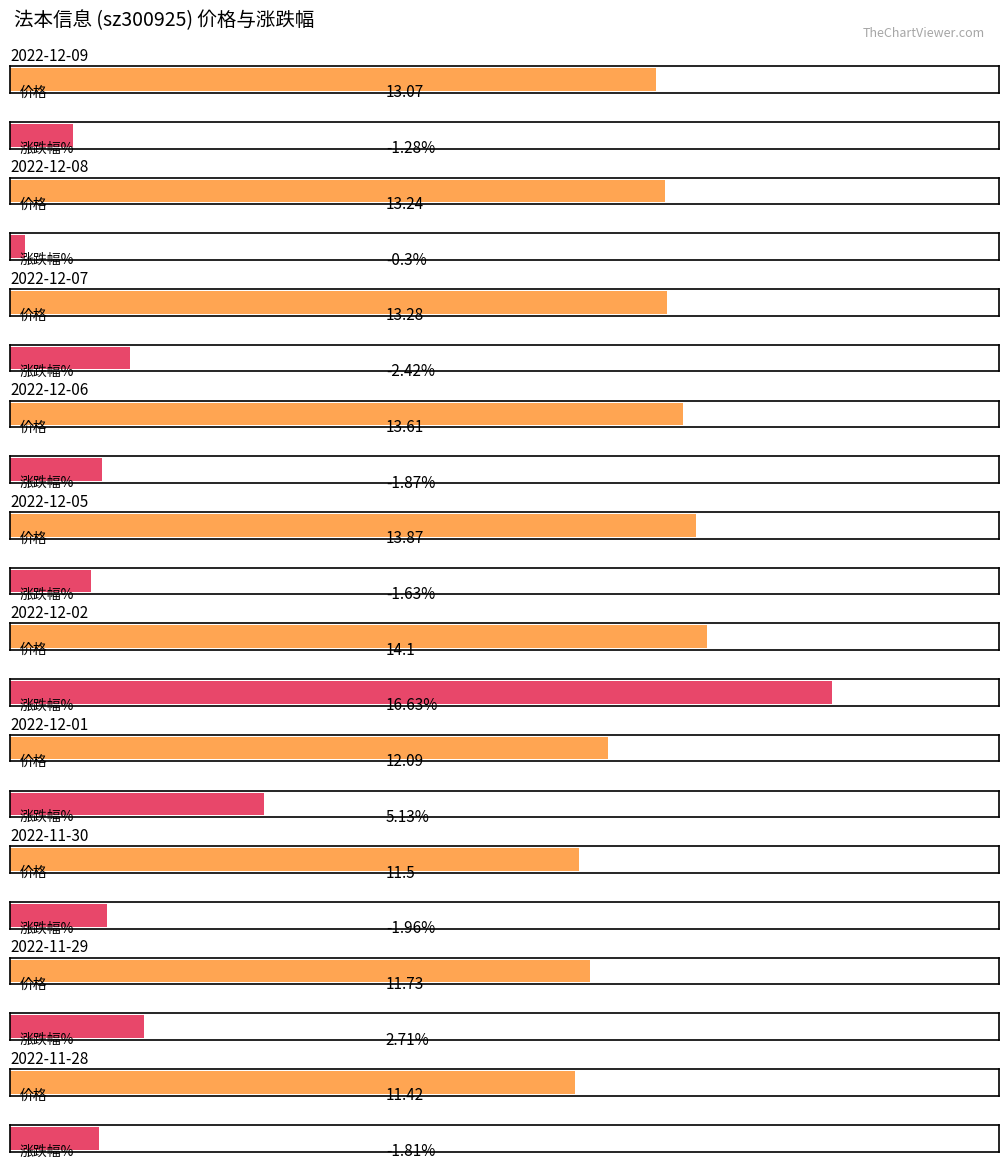

What is the label of the 7th bar from the left?

2022-12-01